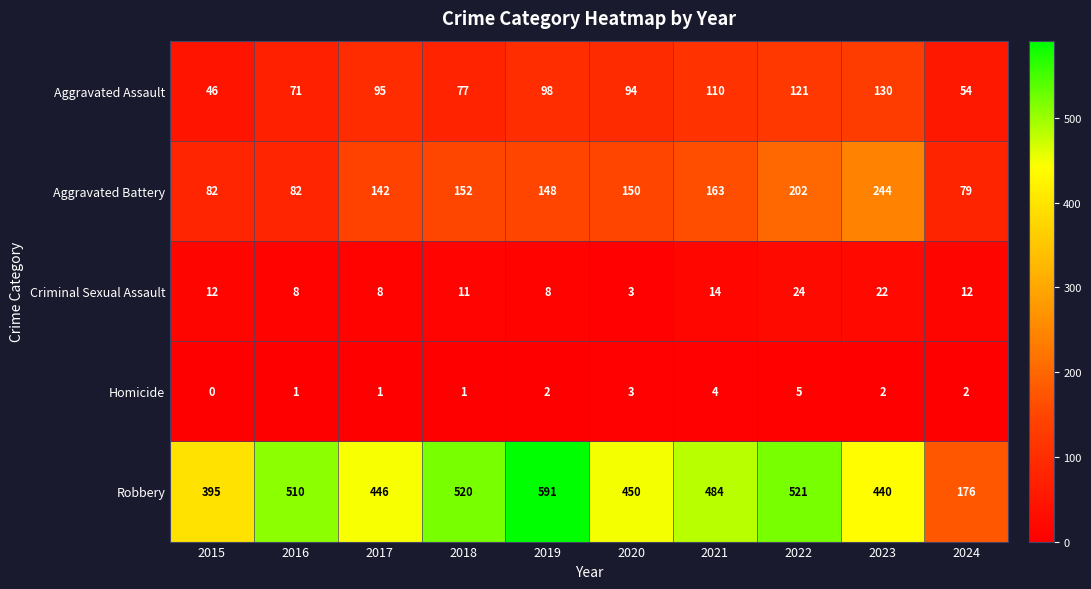

Which series has the largest total across all categories?

Robbery